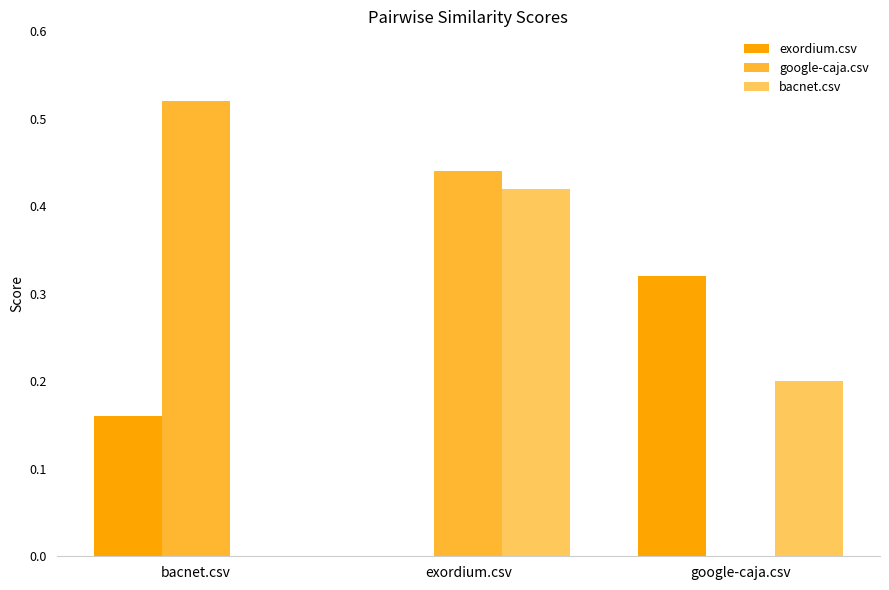

At which category does the chart reach its peak across all series?

bacnet.csv